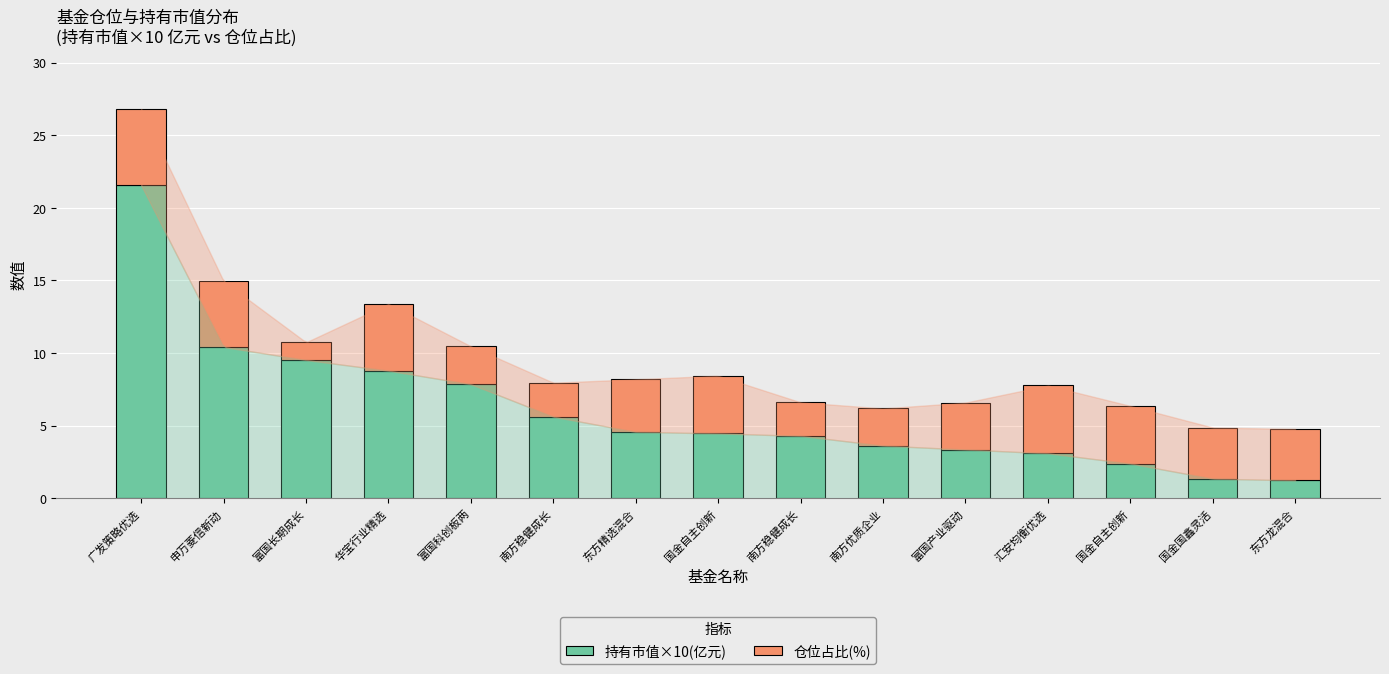

What are all the series names shown in the legend?

持有市值×10(亿元), 仓位占比(%)